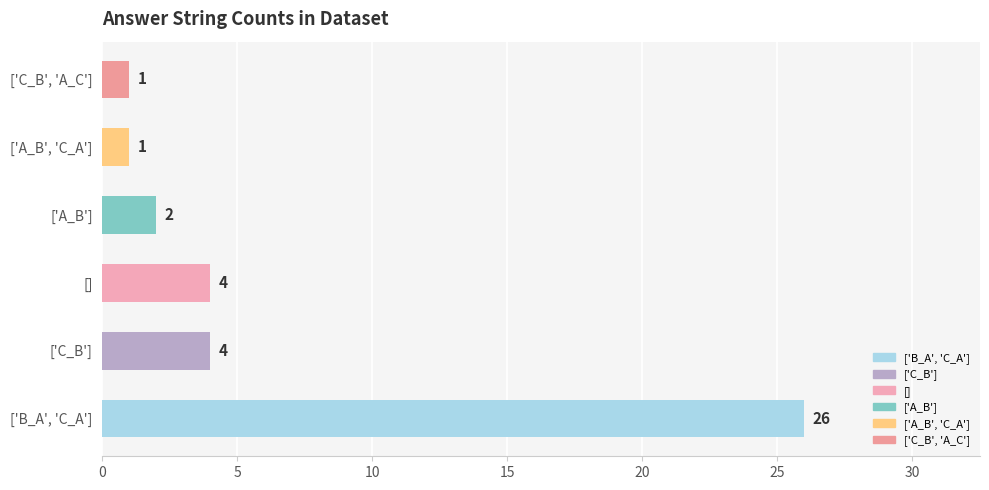

Reading bottom to top, extract all data points from this chart.

26	4	4	2	1	1